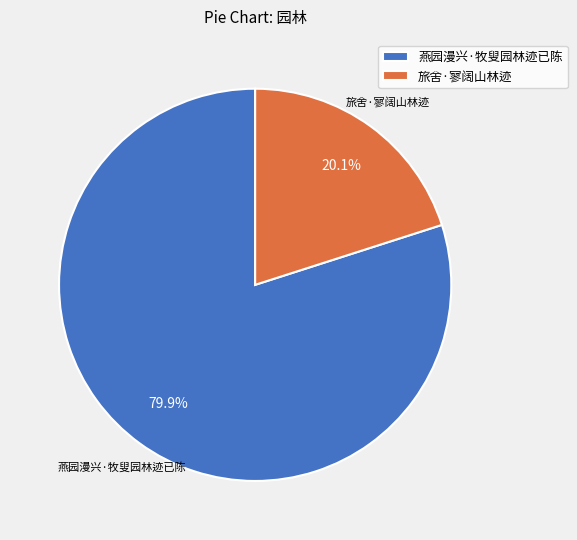

What percentage is the 燕园漫兴·牧叟园林迹已陈 slice, to the nearest percent?

80%